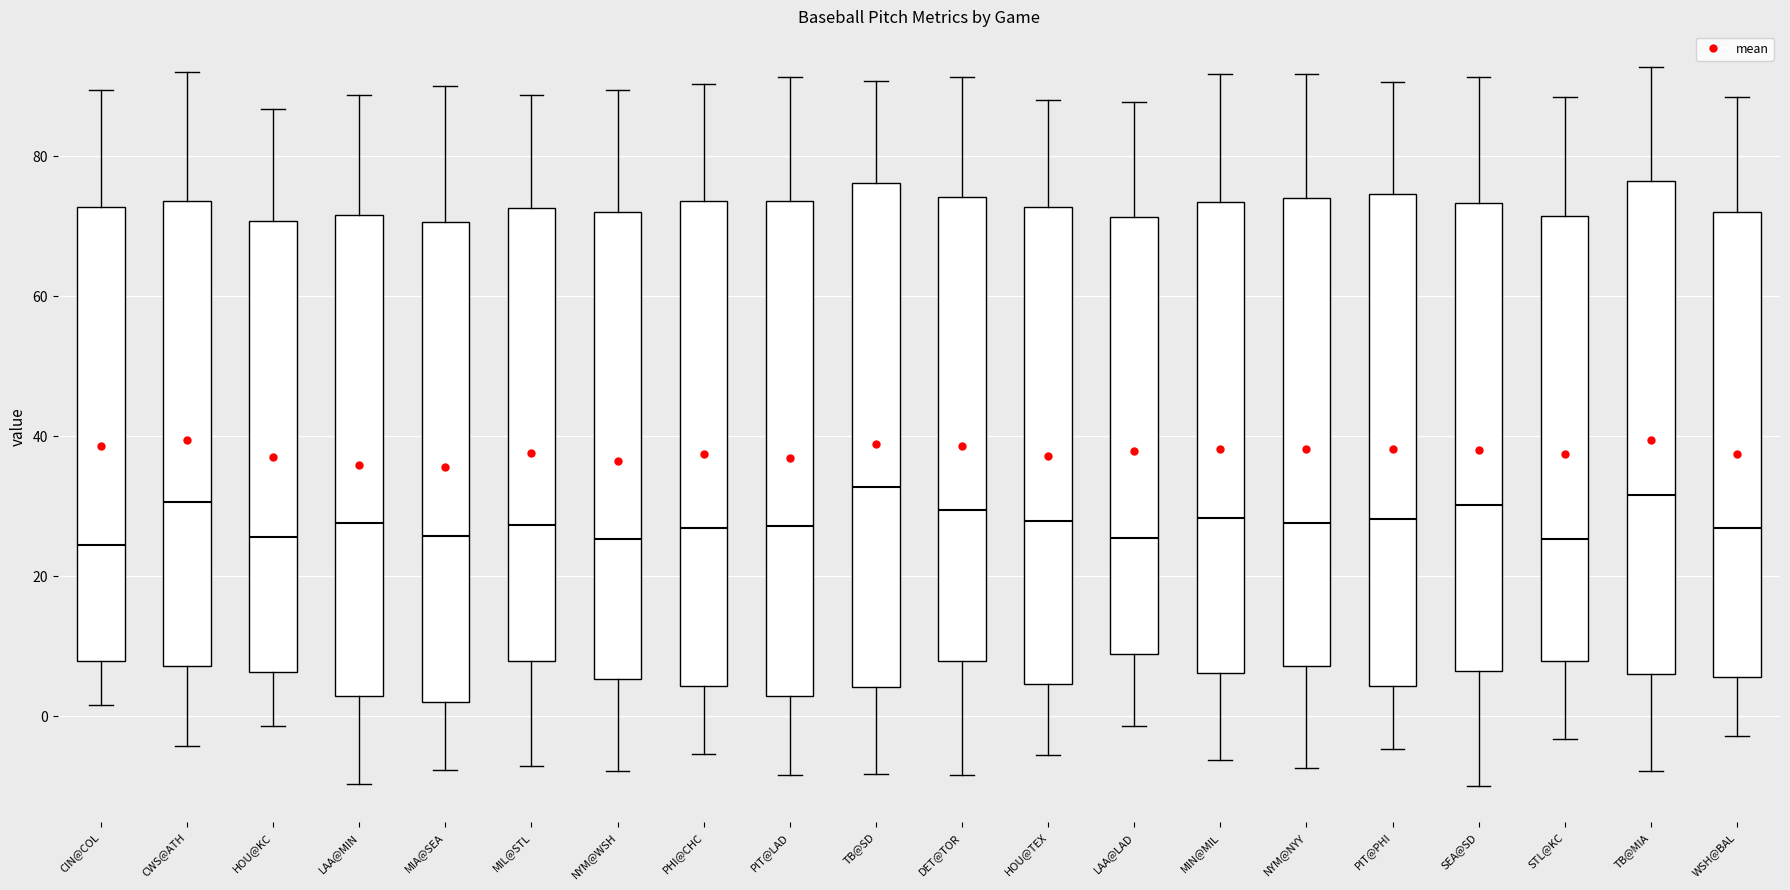

Where does the lower whisker of the box for CWS@ATH end on the y-axis? The values are not printed on the chart, so give them approximately, as read against the axis.

-4